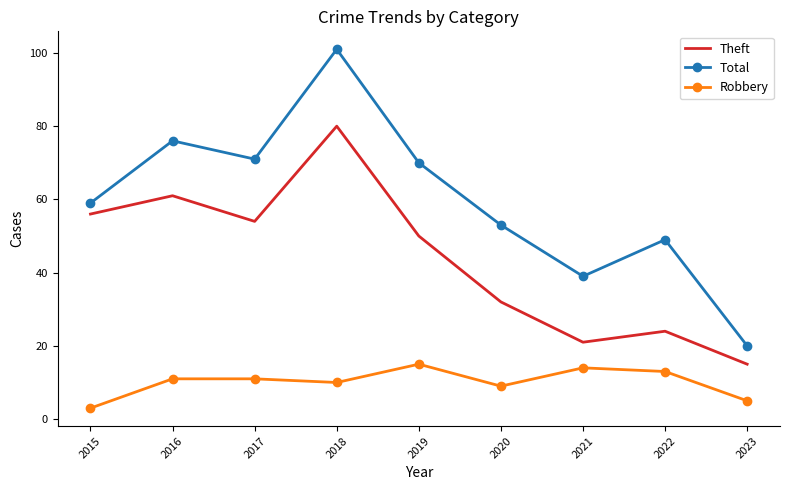

What is the difference between the highest and lowest values at 2023?

15